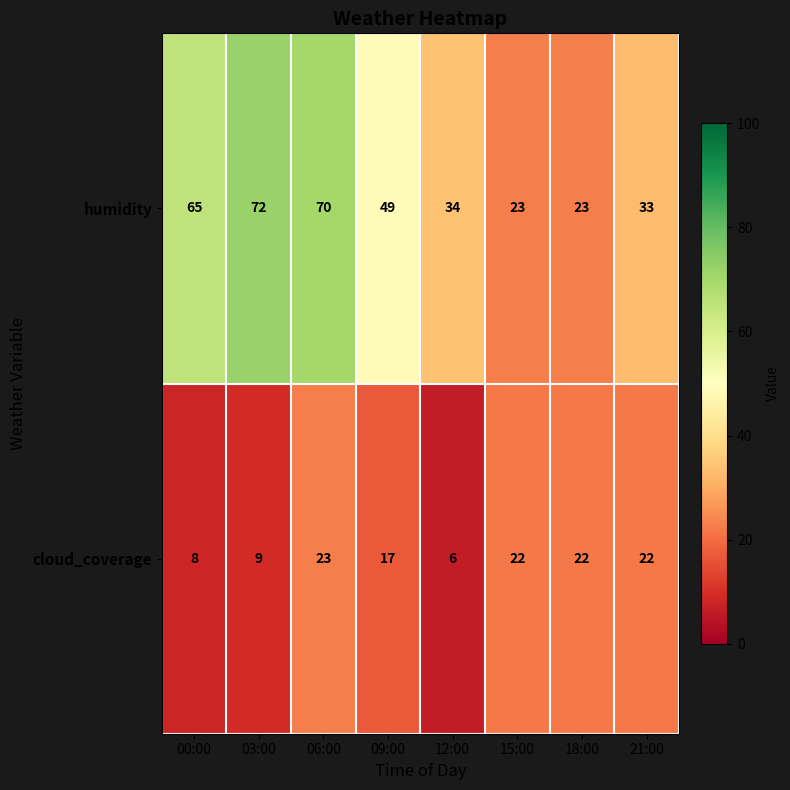

Reading right to left, extract all data points from this chart.

humidity: 21:00=33	18:00=23	15:00=23	12:00=34	09:00=49	06:00=70	03:00=72	00:00=65
cloud_coverage: 21:00=22	18:00=22	15:00=22	12:00=6	09:00=17	06:00=23	03:00=9	00:00=8